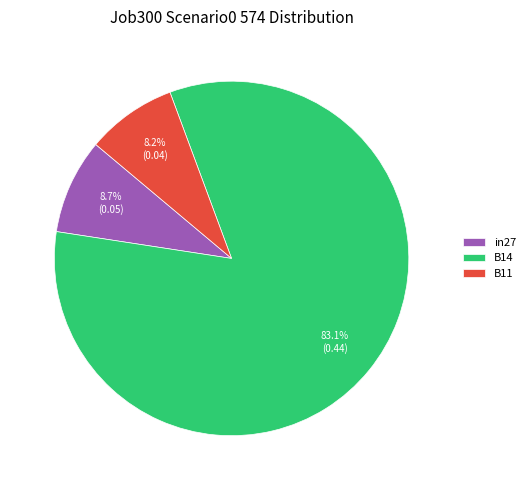

Do B14 and B11 together represent more than half of the pie?

Yes